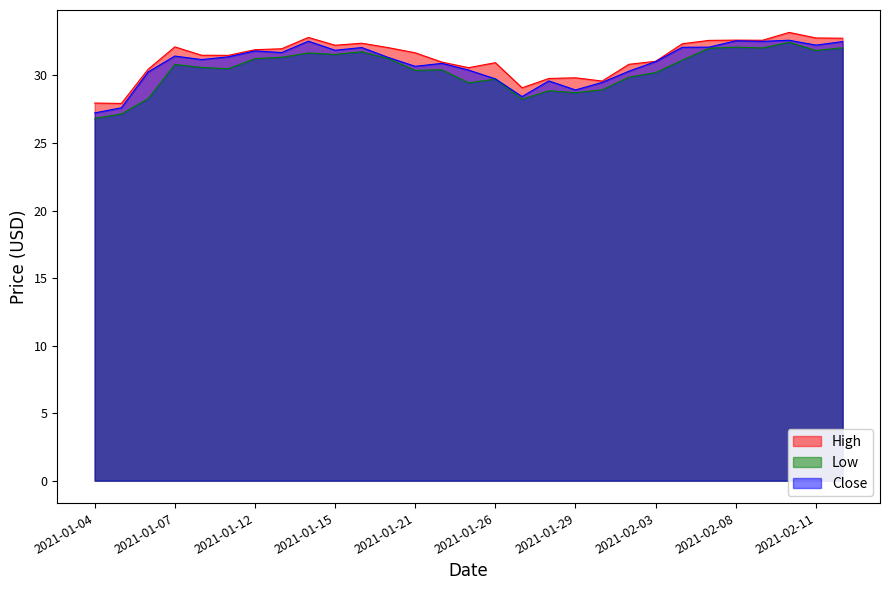

True or false: Close and Low cross at least once.

False